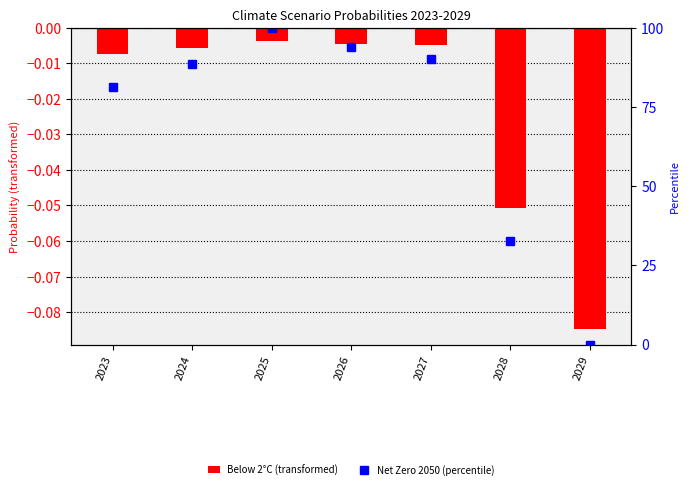

True or false: Net Zero 2050 (percentile) has a value of 52.0 at 2029.

False